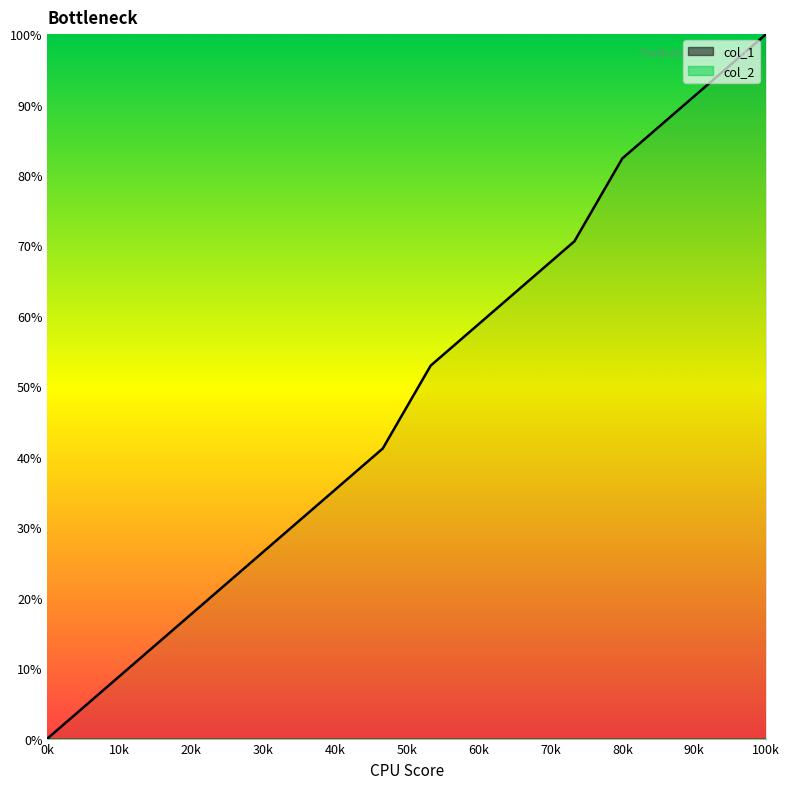

Does the chart have visible grid lines?

No